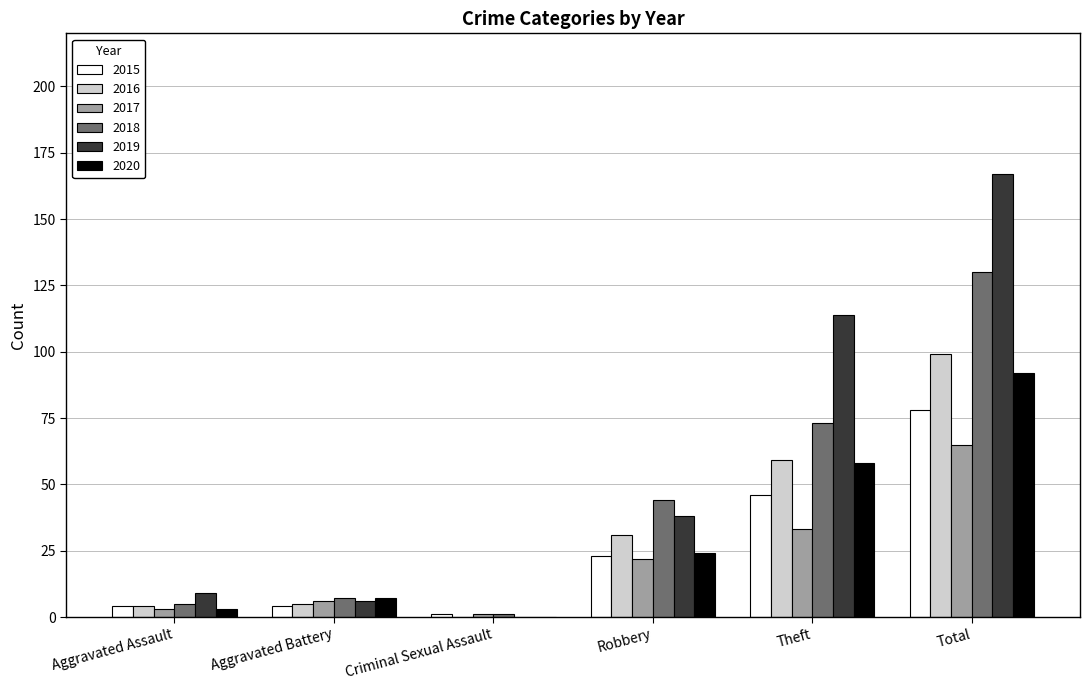

How many series are shown in this chart?

6